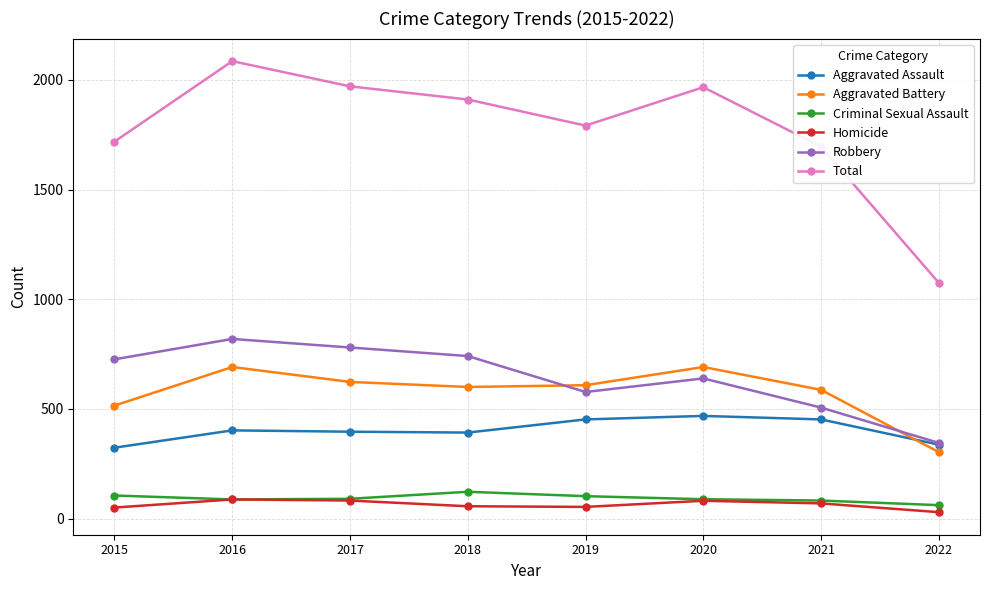

What is the value of the Homicide point at the 4th from the left?

56